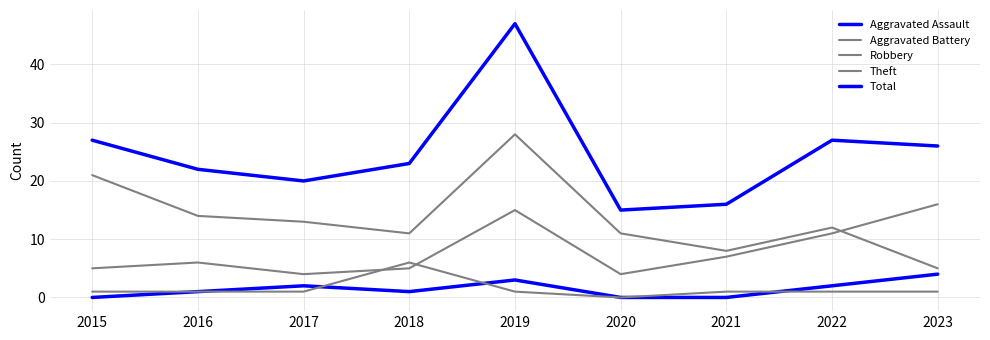

What is the difference between the Theft values at 2017 and 2020?

2